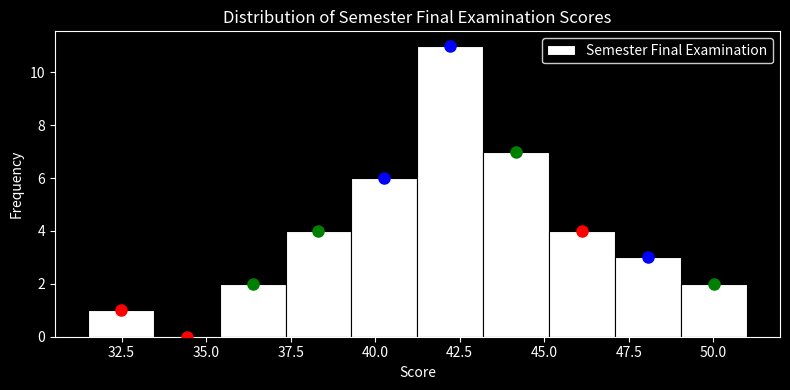

Around what value on the x-axis is the tallest bar? Give the approximate position of its centre, as read against the axis.

42.0